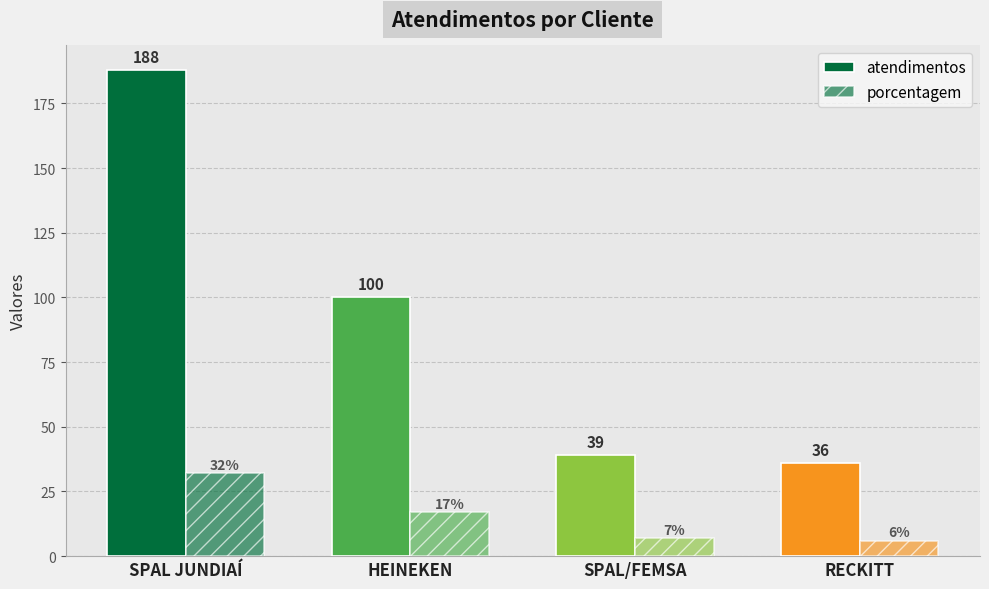

What is the difference between the highest and lowest values at SPAL JUNDIAÍ?

156